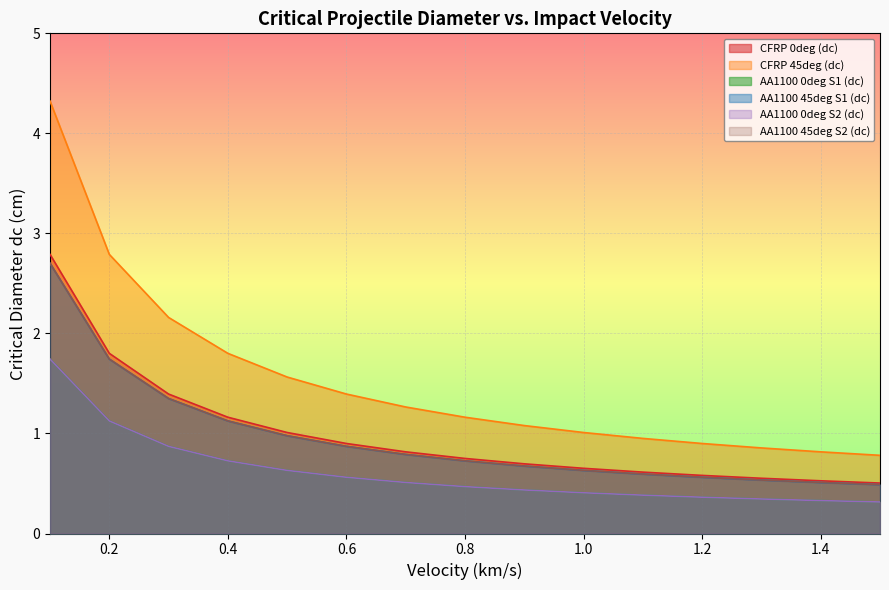

True or false: AA1100 45deg S2 (dc) has more than 1 points higher than both neighbors.

False